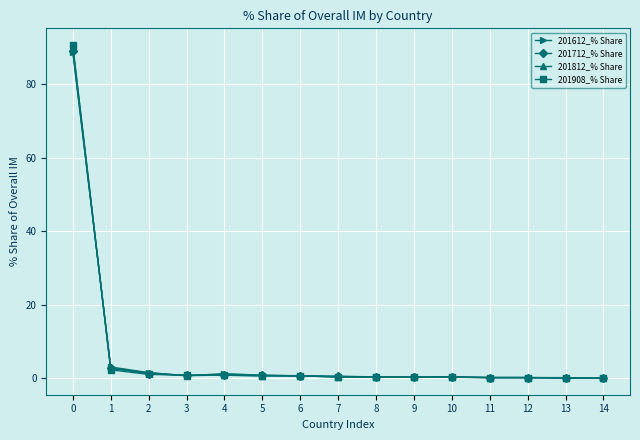

True or false: 201812_% Share has a value of 1.5 at 2.

True